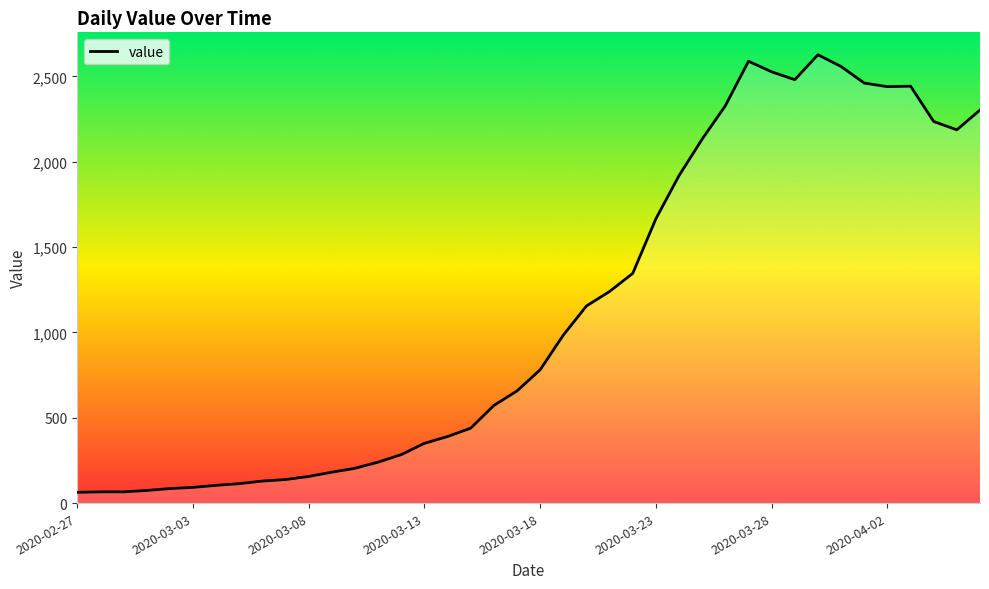

Does the chart display data point markers on the line(s)?

No